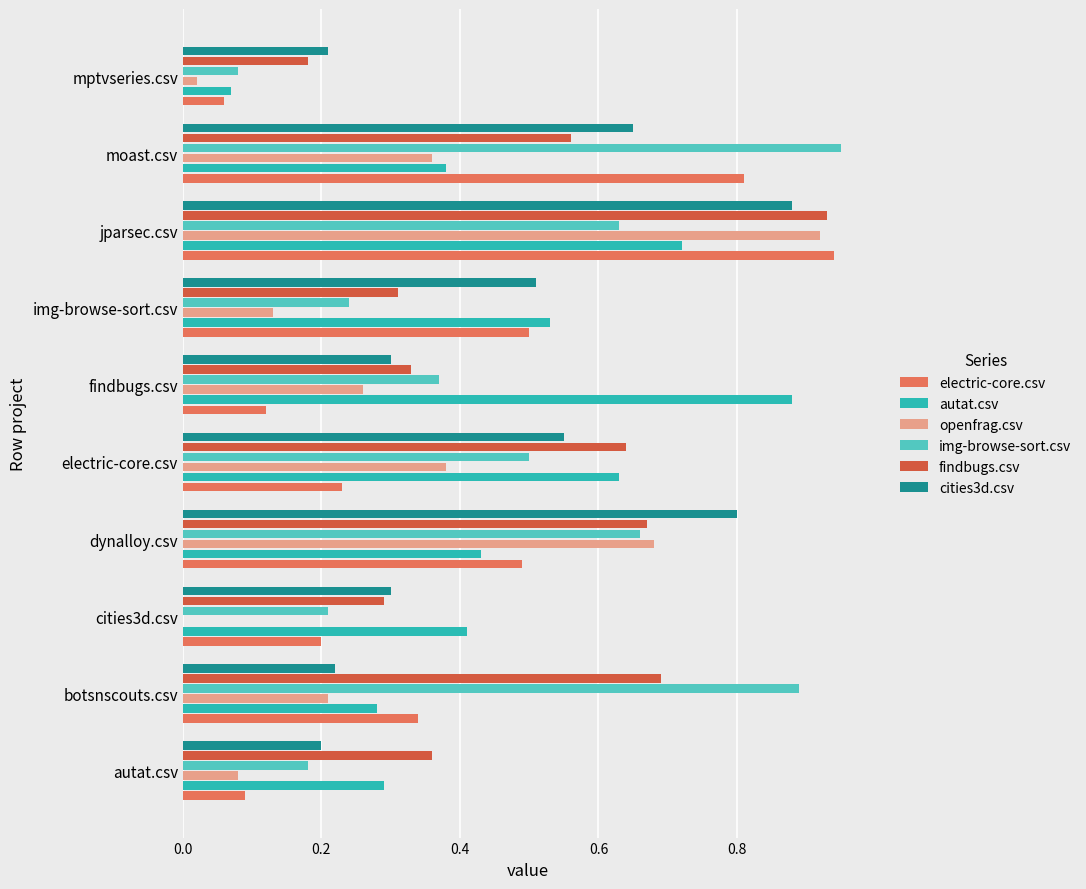

Where is img-browse-sort.csv nearest to the value 0?

mptvseries.csv